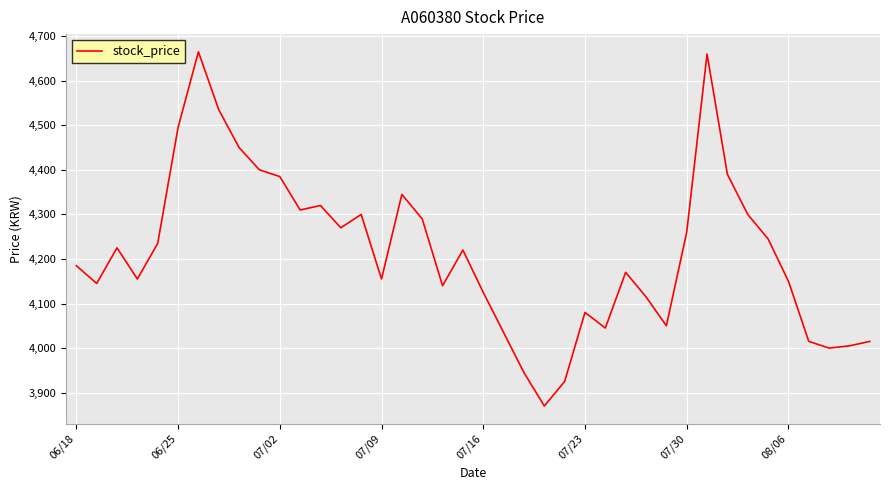

What is the greatest value displayed?

4665